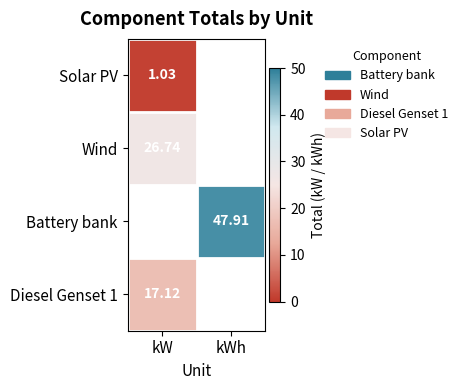

Rank the categories by Wind value from highest to lowest.

kW, kWh